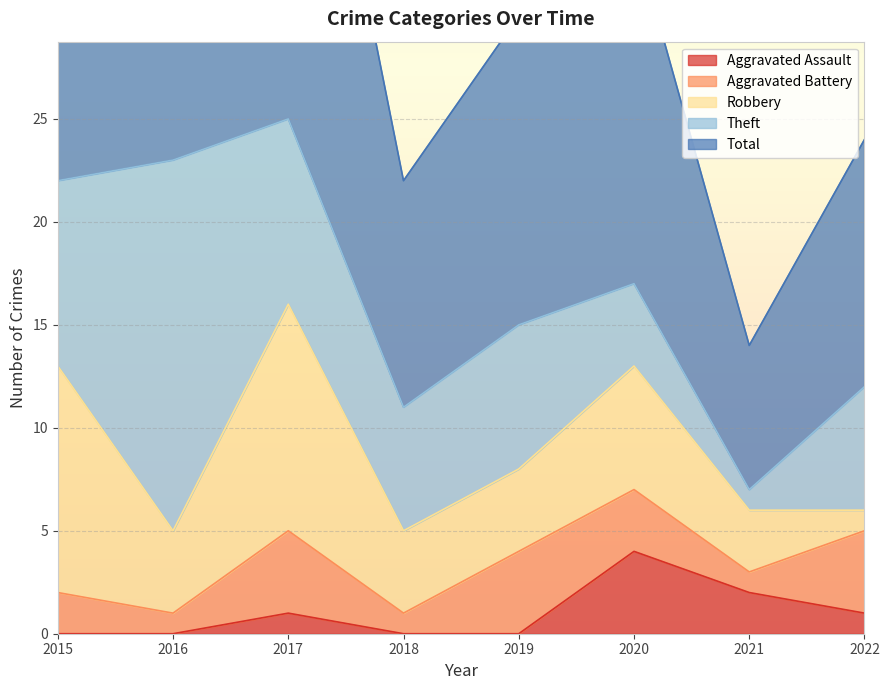

Where does the Theft series first go above 7?

2015